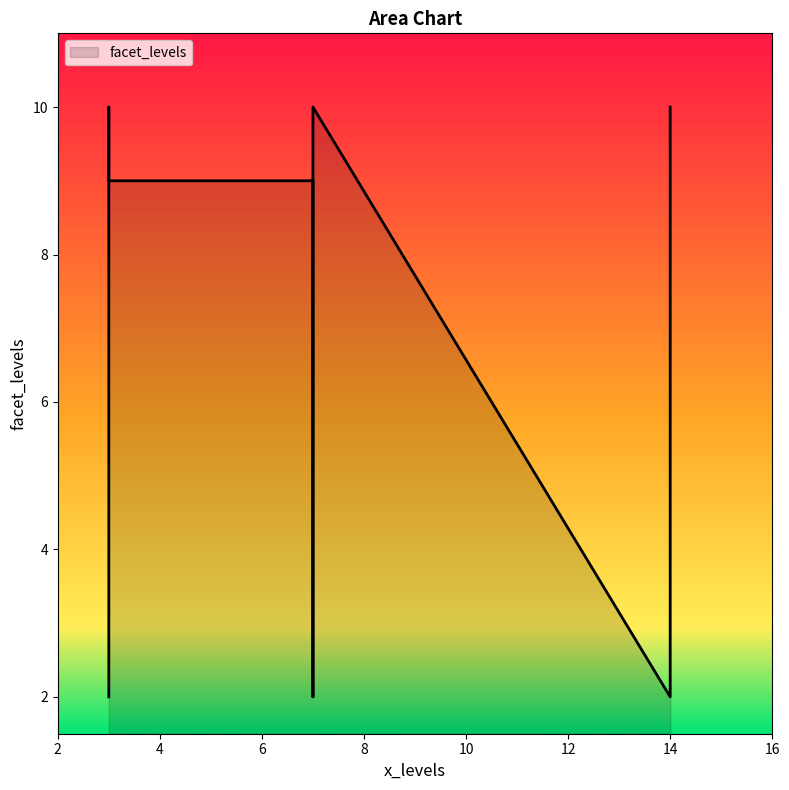

How many data points are less than 9?

3